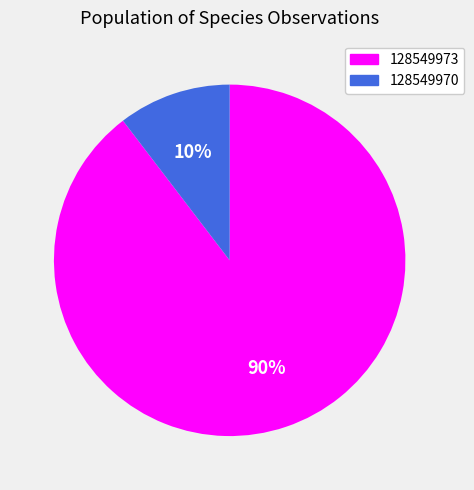

To the nearest percent, what is the average slice percentage?

50%